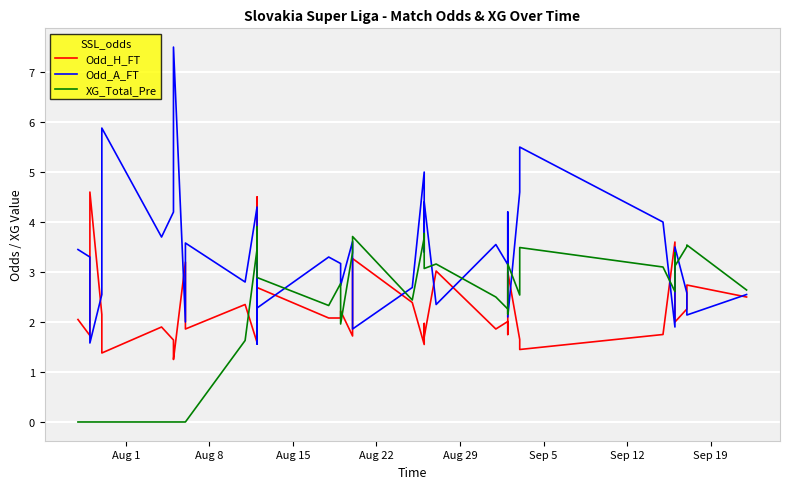

What is the difference between the second highest and minimum values in the Odd_A_FT series?

4.3